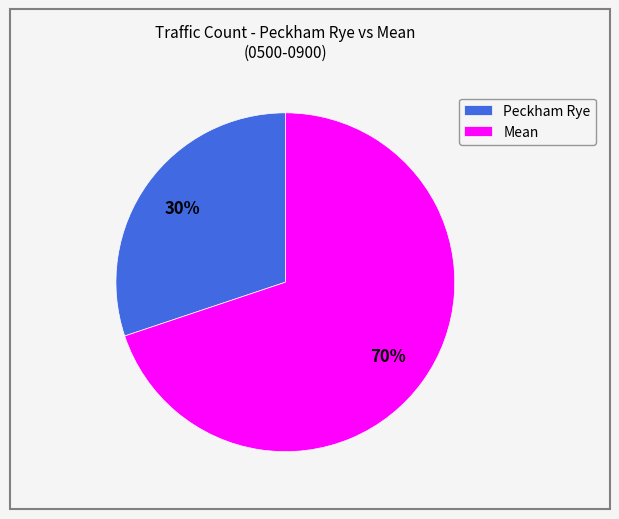

Which category has the biggest portion of the pie?

Mean